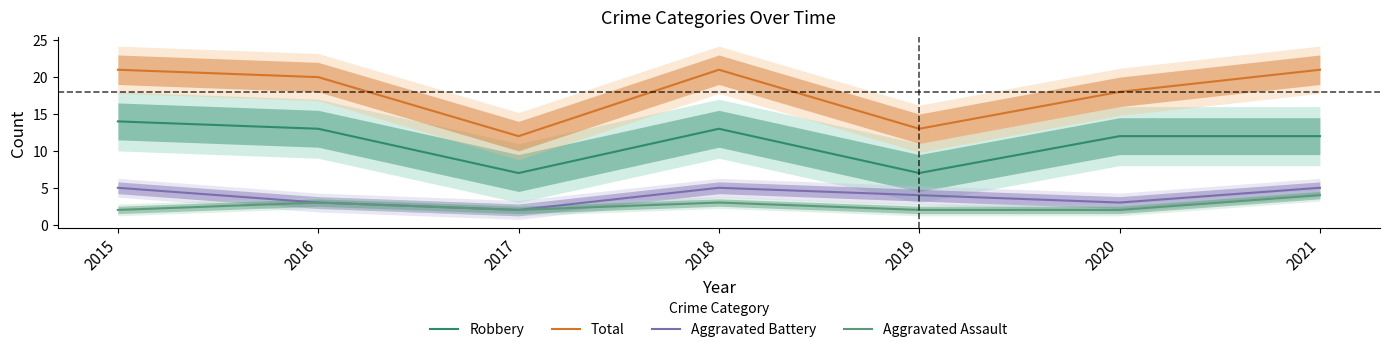

Between 2017 and 2021, which series saw the biggest shift?

Total